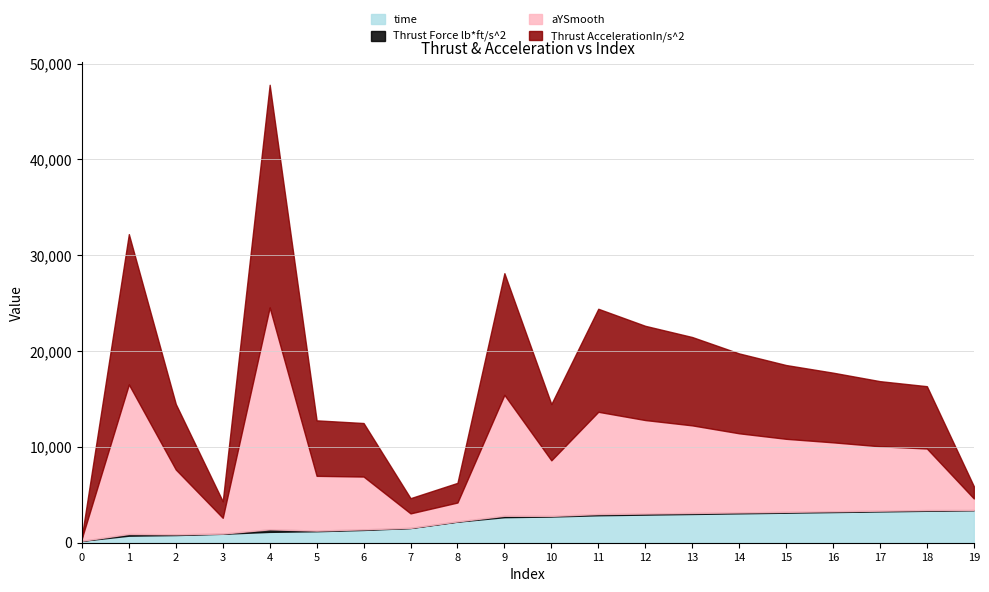

What is the highest value of the time series?

3400.0